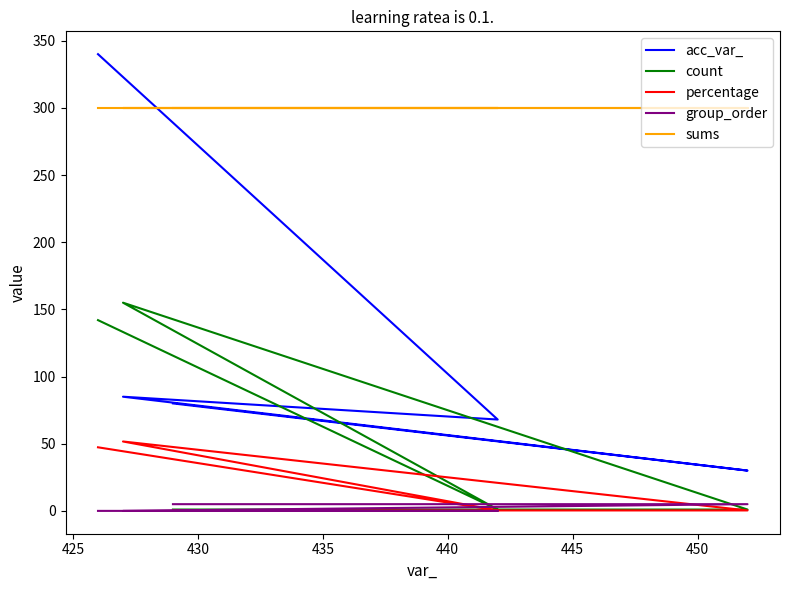

Reading right to left, transcribe all the data shown in this chart.

acc_var_: 80.0	30.0	85.0	68.0	340.0
count: 1.0	1.0	155.0	1.0	142.0
percentage: 0.3	0.3	51.7	0.3	47.3
group_order: 5.0	5.0	0.0	0.0	0.0
sums: 300.0	300.0	300.0	300.0	300.0